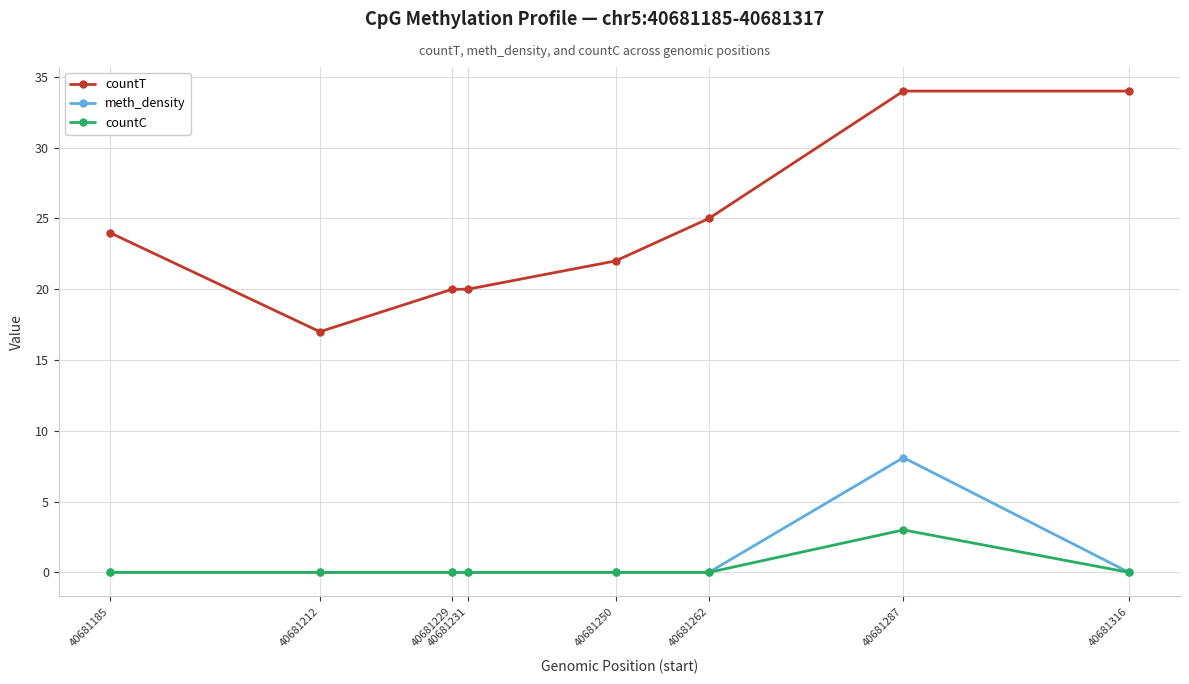

What are all the series names shown in the legend?

countT, meth_density, countC